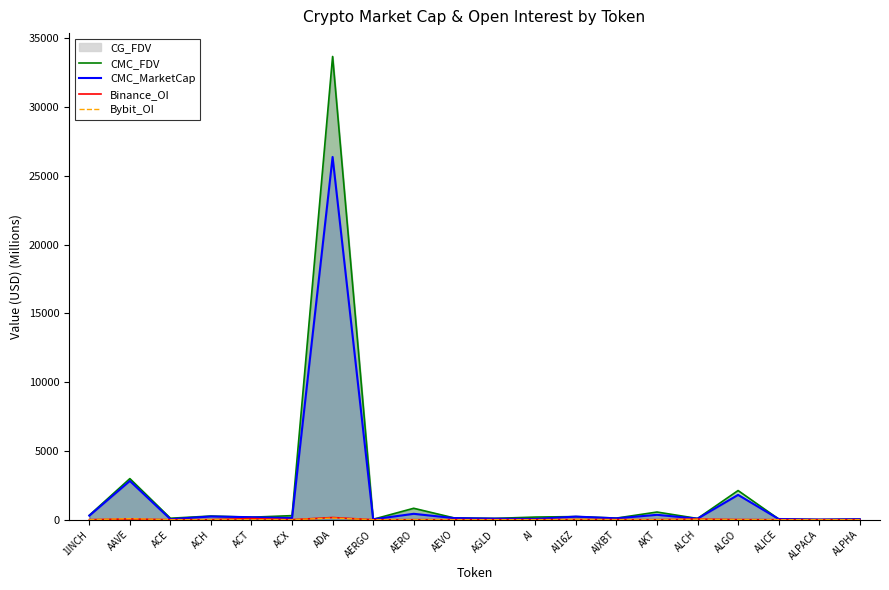

True or false: CMC_FDV and Bybit_OI cross at least once.

False